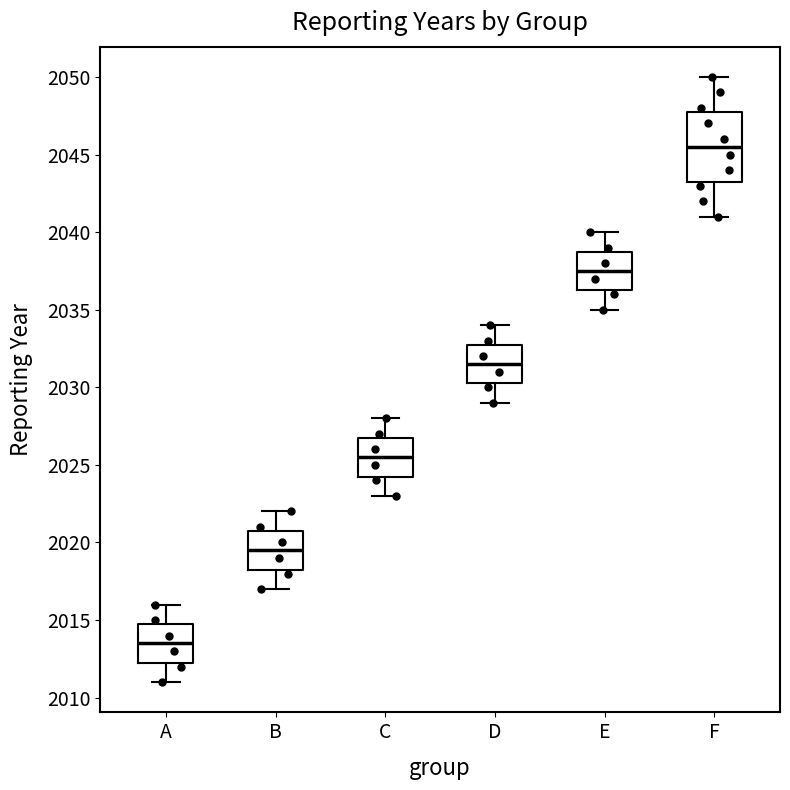

Reading left to right, transcribe this box plot: for each box, give where its median line is, the range the box spans, and where its two whiskers end, as read against the y-axis. The values are not printed on the chart, so give them approximately, as read against the axis.

A: median 2013.5, box 2012.5 to 2015.0, whiskers 2011.0 to 2016.0
B: median 2019.5, box 2018.5 to 2021.0, whiskers 2017.0 to 2022.0
C: median 2025.5, box 2024.5 to 2027.0, whiskers 2023.0 to 2028.0
D: median 2031.5, box 2030.5 to 2033.0, whiskers 2029.0 to 2034.0
E: median 2037.5, box 2036.5 to 2039.0, whiskers 2035.0 to 2040.0
F: median 2045.5, box 2043.5 to 2048.0, whiskers 2041.0 to 2050.0